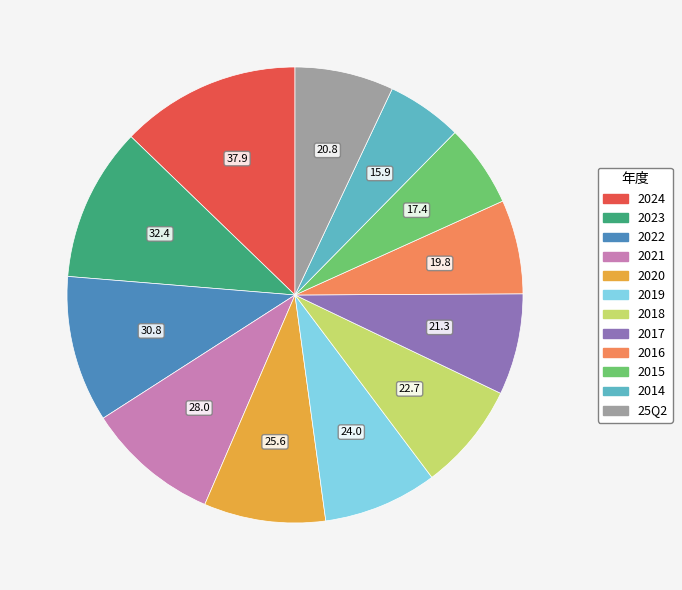

What is the smallest slice in the pie chart?

2014